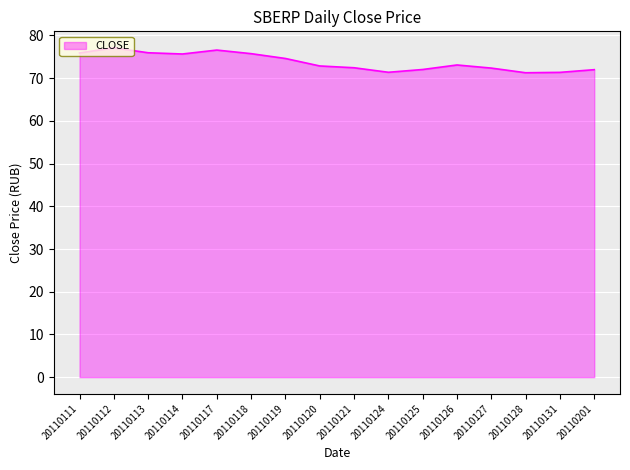

The value at 20110119 is 74.6. True or false?

True